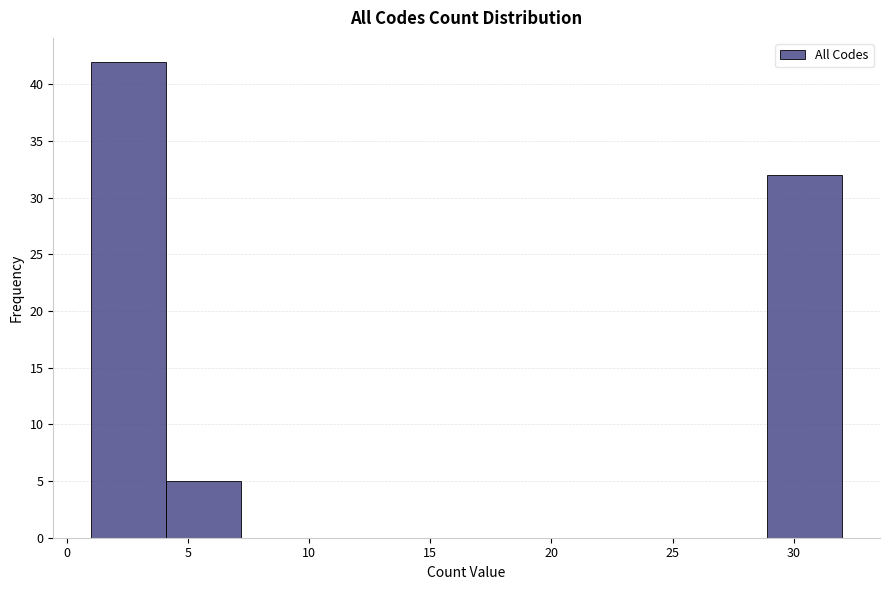

How tall is the bar that spans 4.1 to 7.2 on the x-axis? Neither the bar edges nor the heights are printed on the chart, so give them approximately, as read against the axes.

5